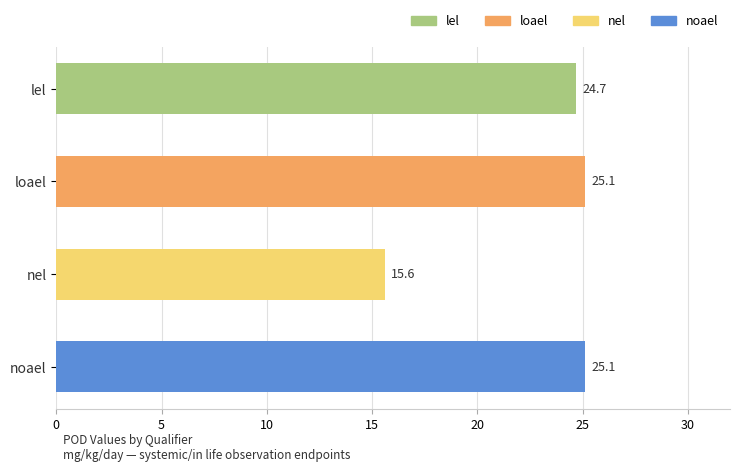

The chart shows a value of 9.8 at nel. True or false?

False